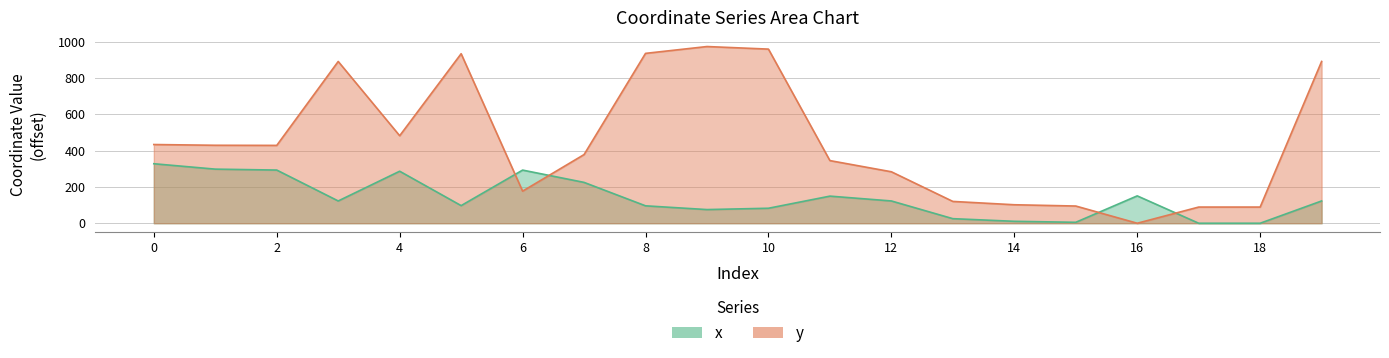

At which label is x closest to 163?

16